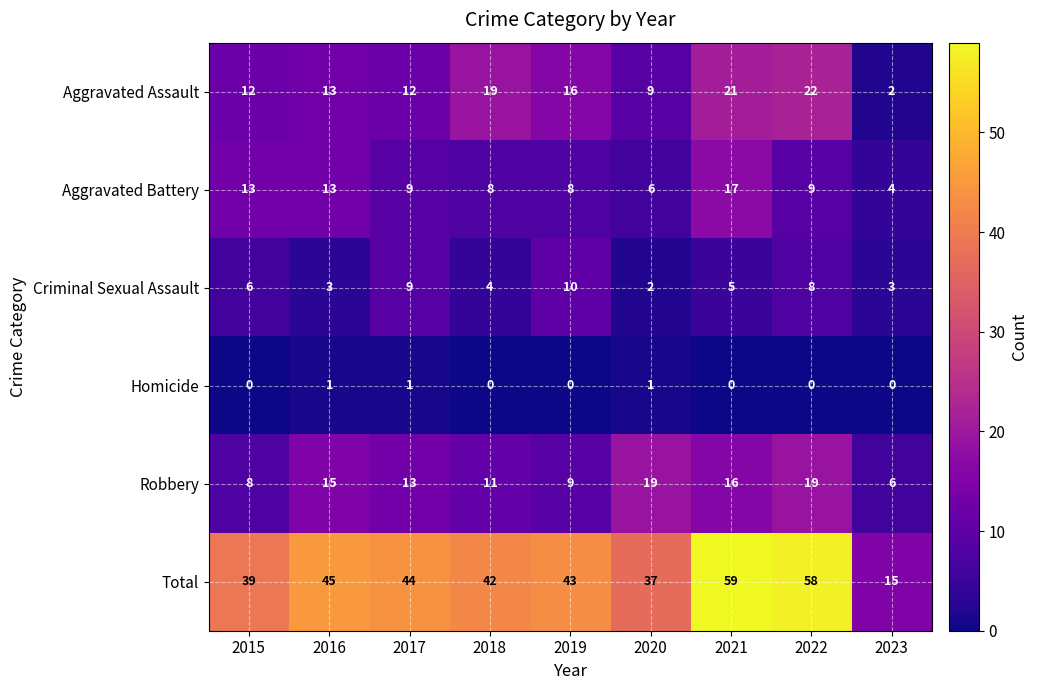

How many series are shown in this chart?

6